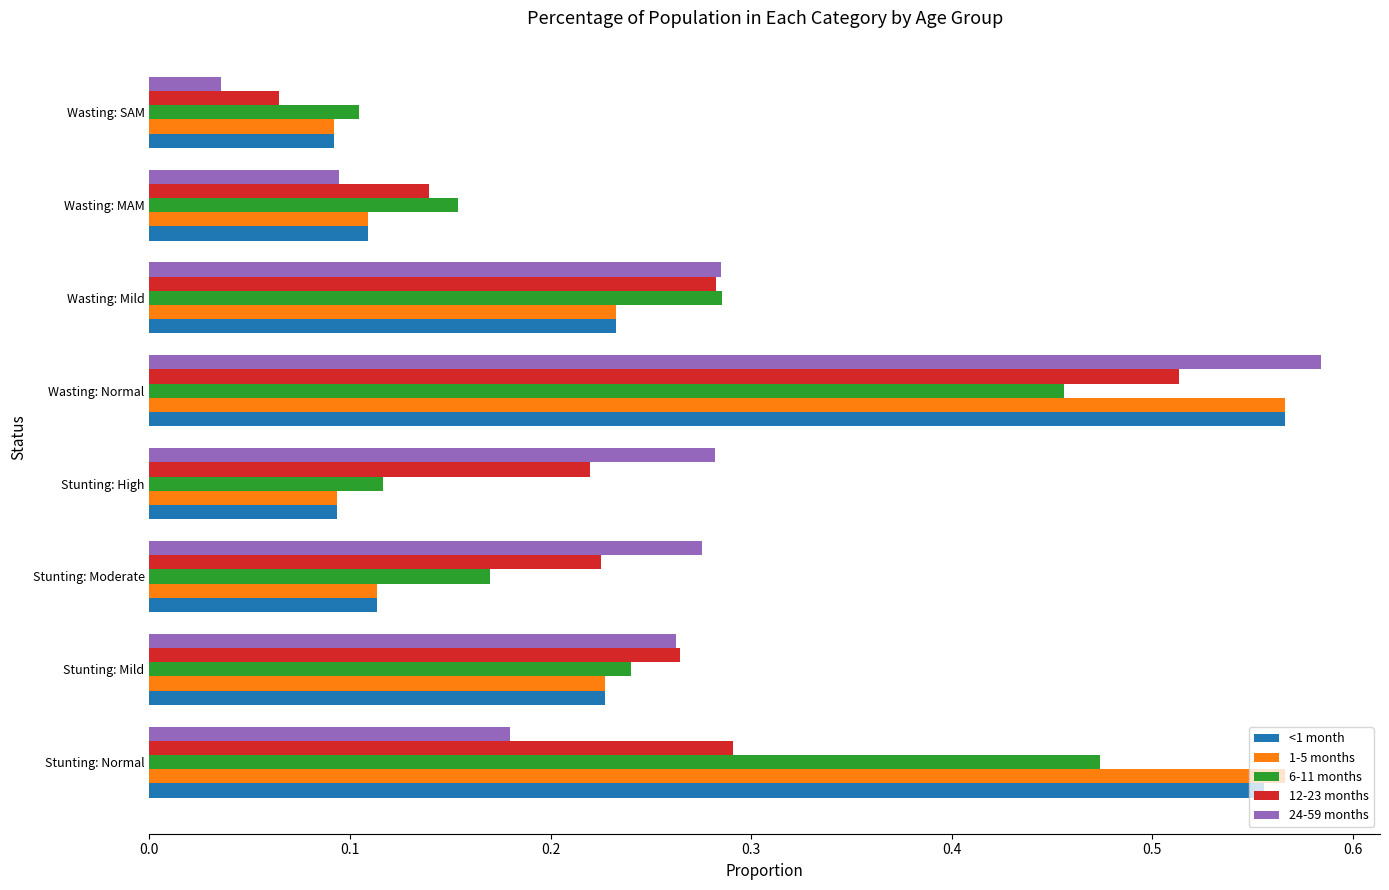

At how many categories does at least one series exceed 0?

8